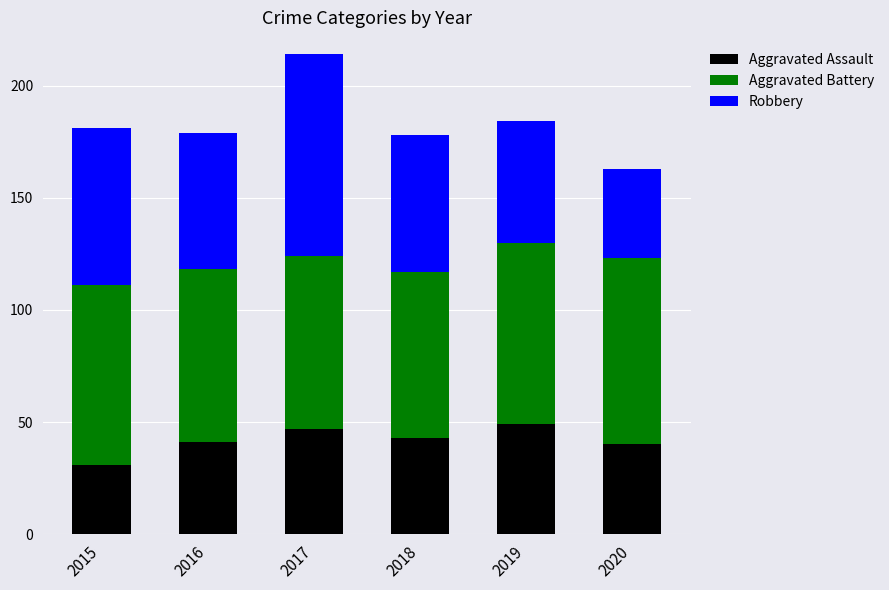

What is the approximate value of Aggravated Assault at 2017, to the nearest 5?

45